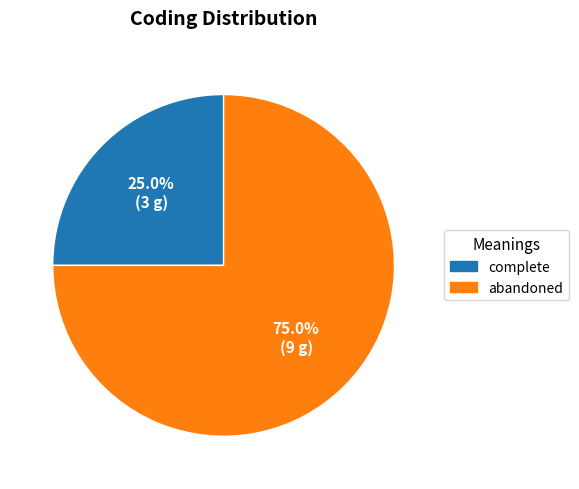

Does complete account for over 50% of the chart?

No